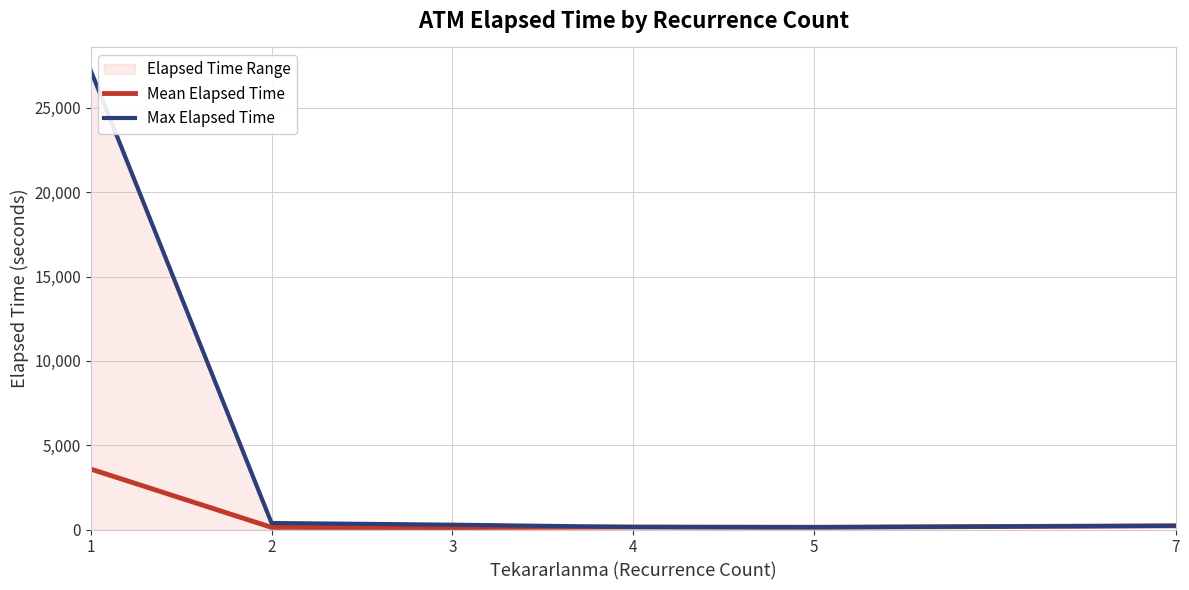

How many values in the Max Elapsed Time series are below 285?

3